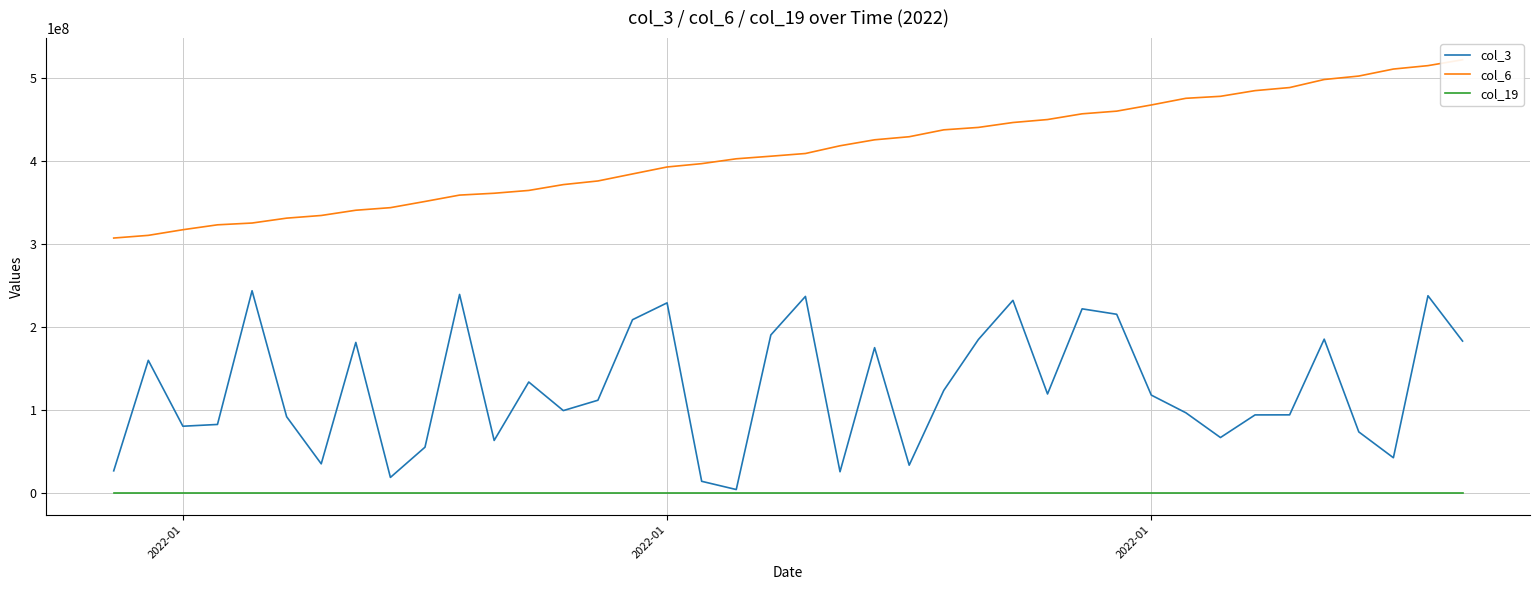

Is the value of col_3 at 14 greater than the value of col_19 at 10?

Yes